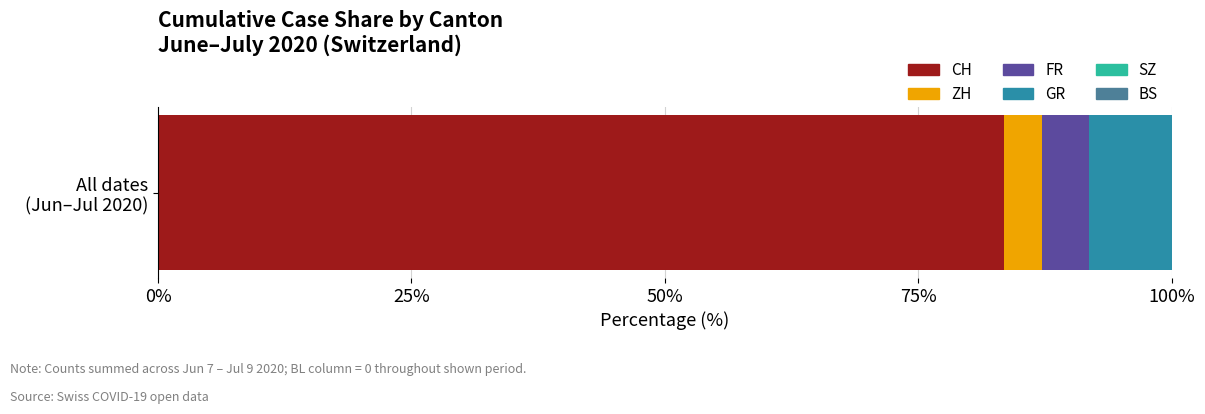

What is the highest value of the CH series?

83.4